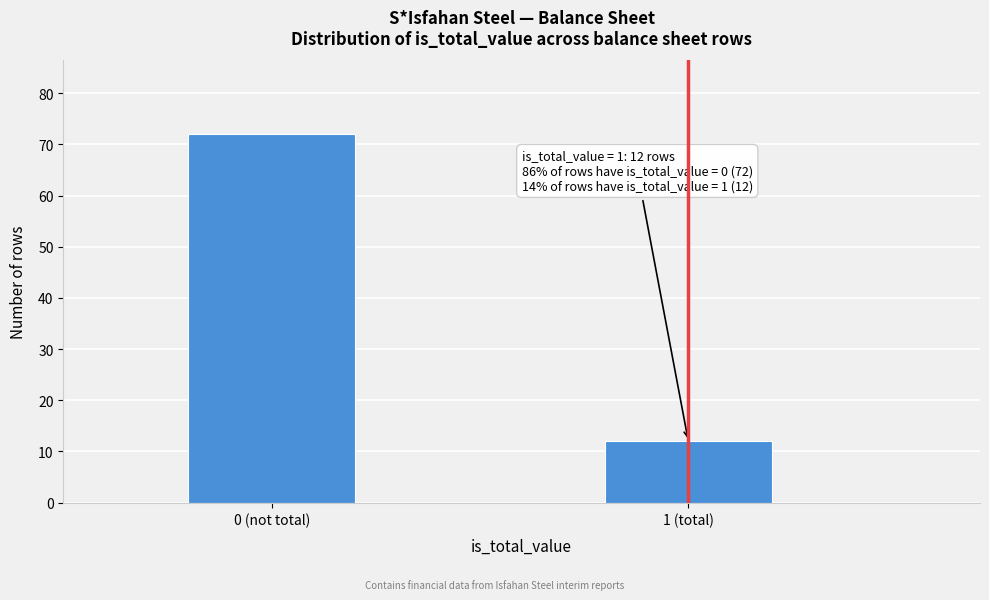

Reading left to right, what are all the values shown in this chart?

72	12